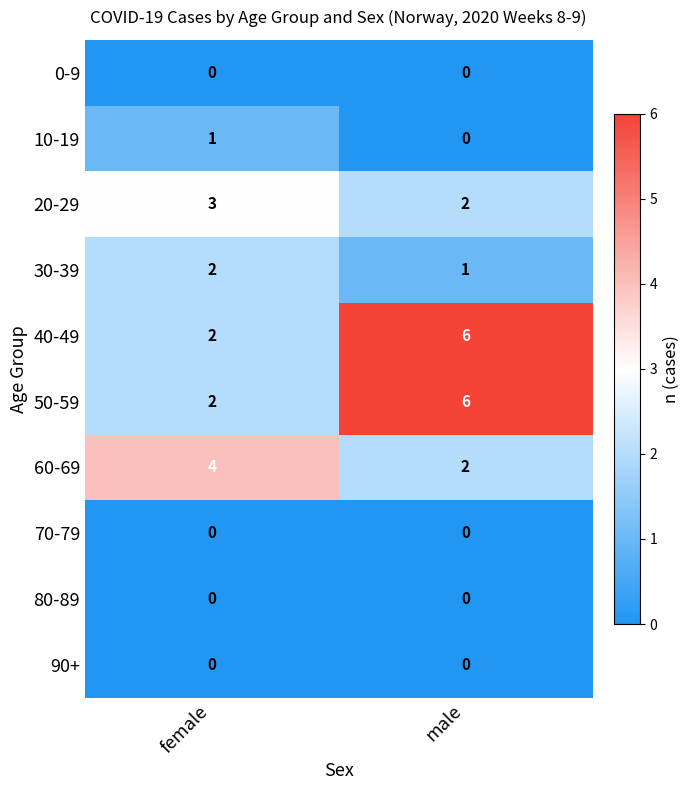

What is the difference between the highest and lowest values at female?

4